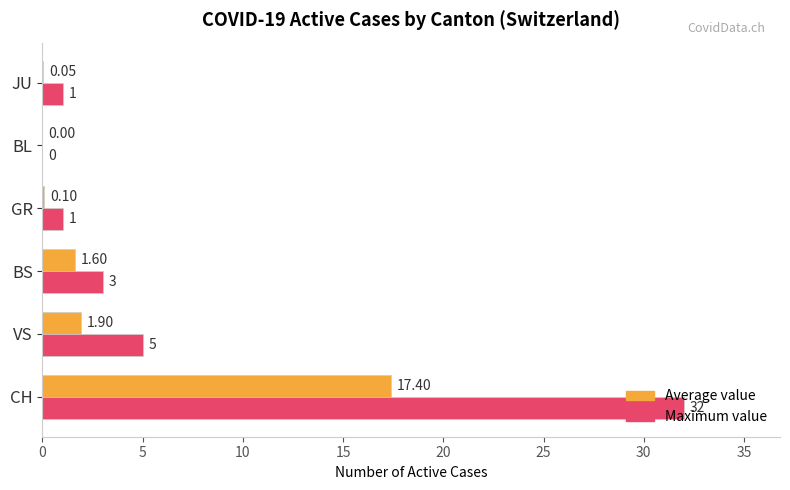

Which series changed the most between CH and VS?

Maximum value